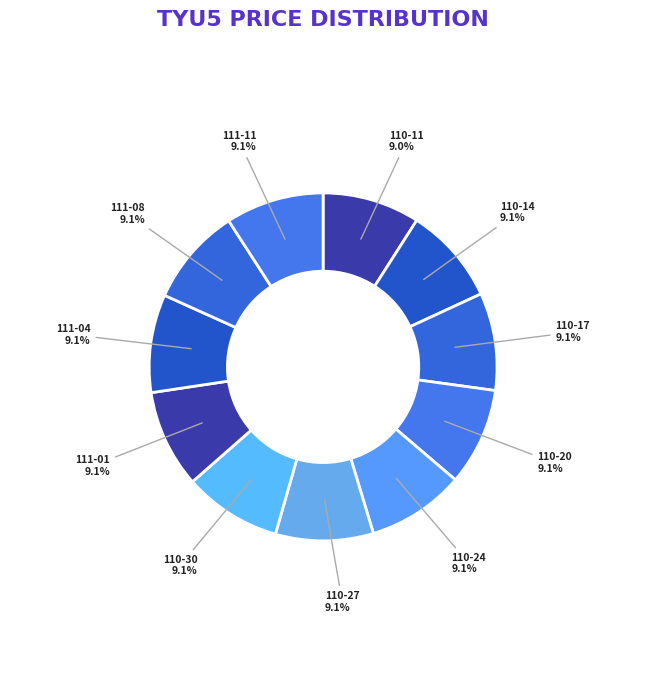

What percentage is NOT represented by 111-11?

90.9%